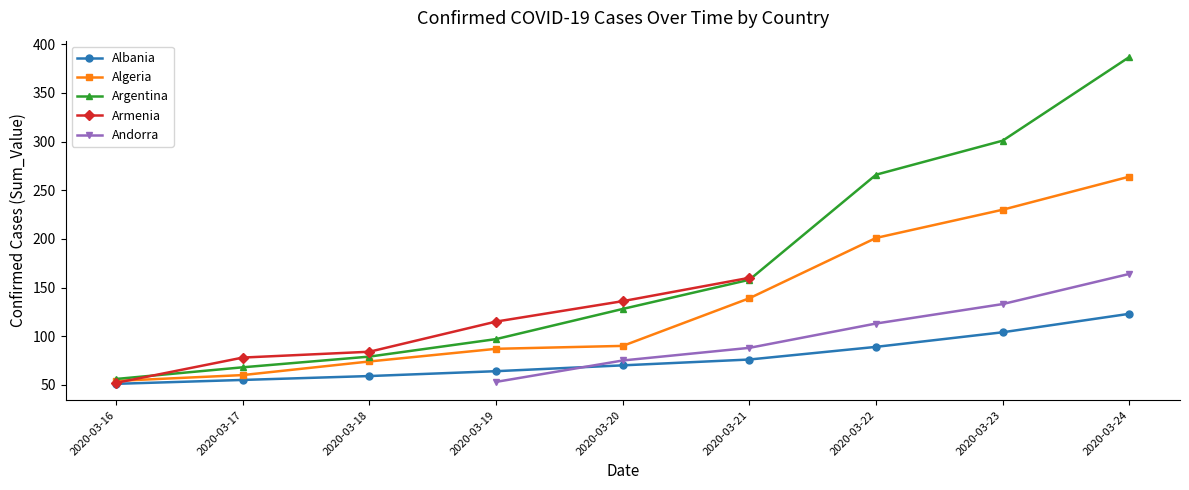

True or false: Albania has more than 2 points higher than both neighbors.

False